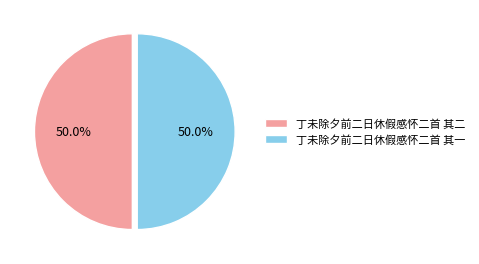

To the nearest percent, what portion does 丁未除夕前二日休假感怀二首 其一 represent?

50%